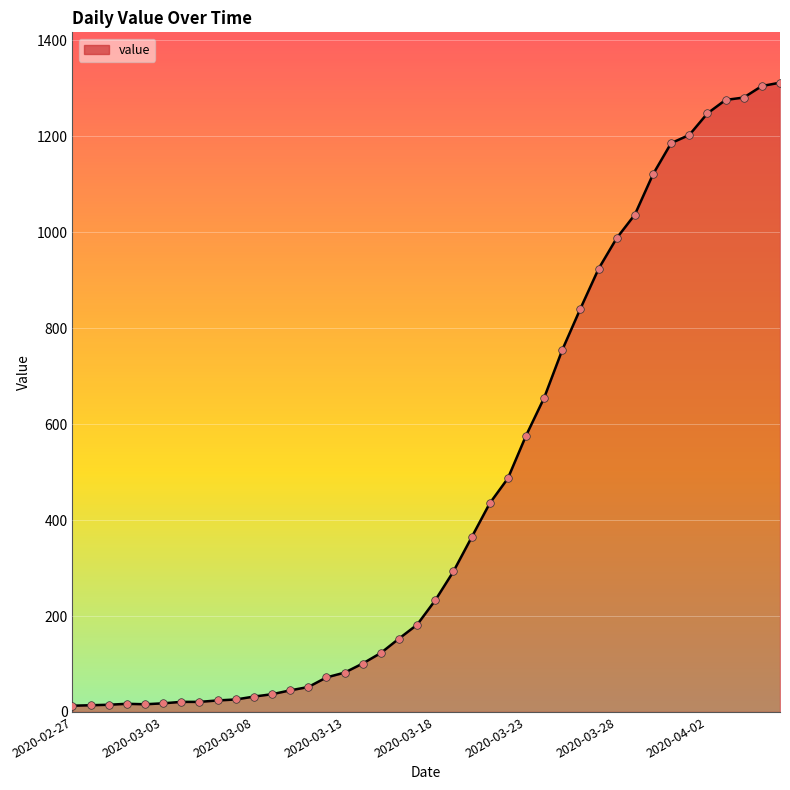

What is the maximum value shown in the chart?

1312